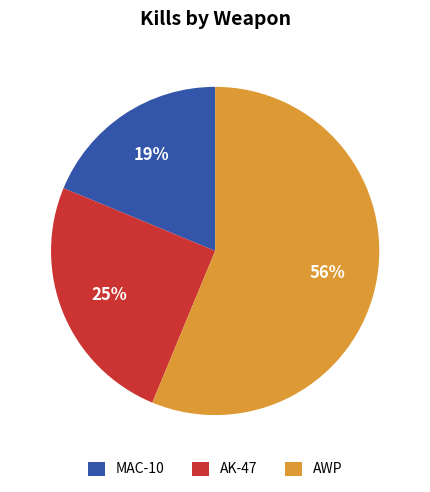

Is the sum of MAC-10 and AK-47 greater than half?

No